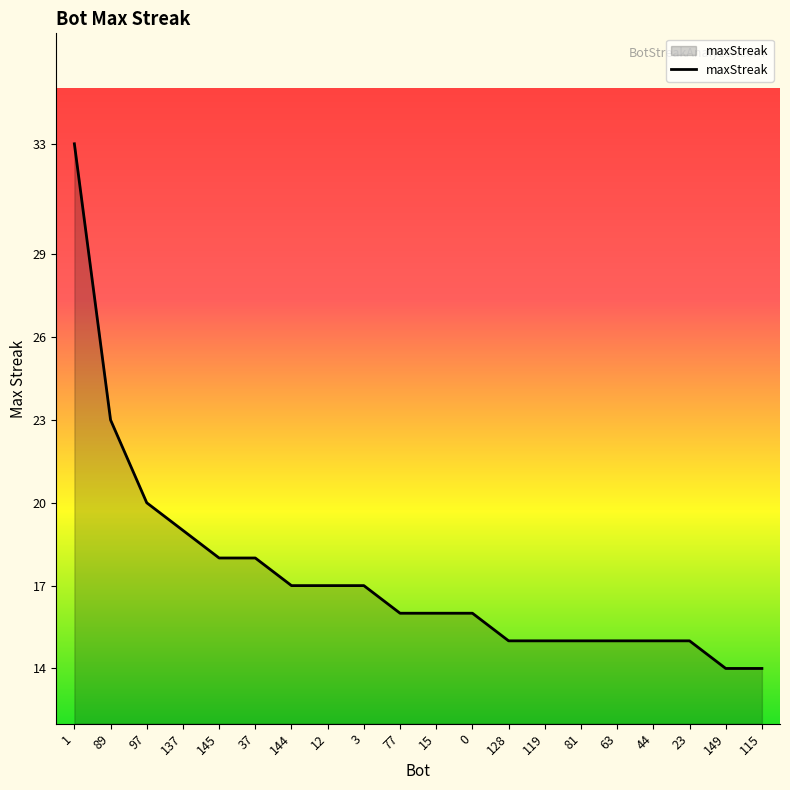

What is the change in value from 12 to 63?

-2